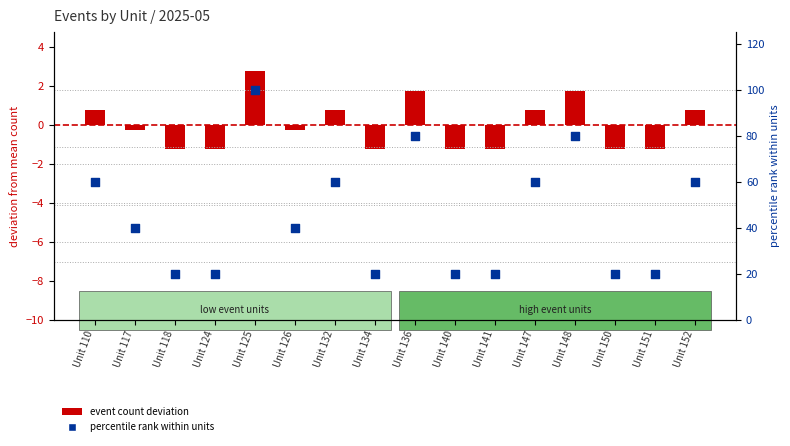

Which series reaches the minimum Y coordinate?

event count (deviation from mean)